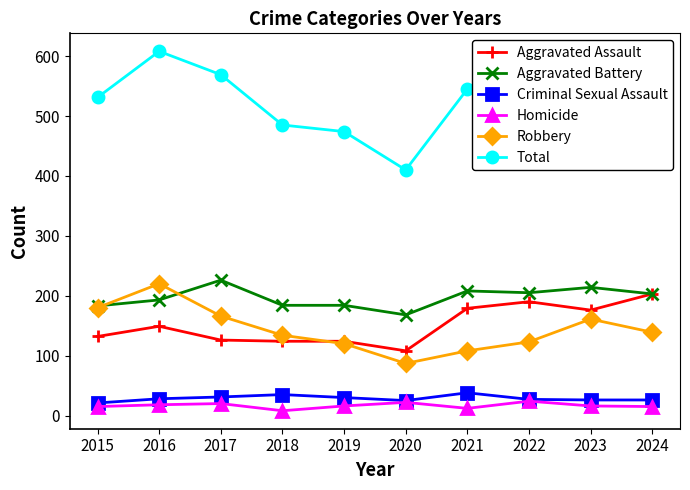

True or false: Total and Robbery intersect in this chart.

False